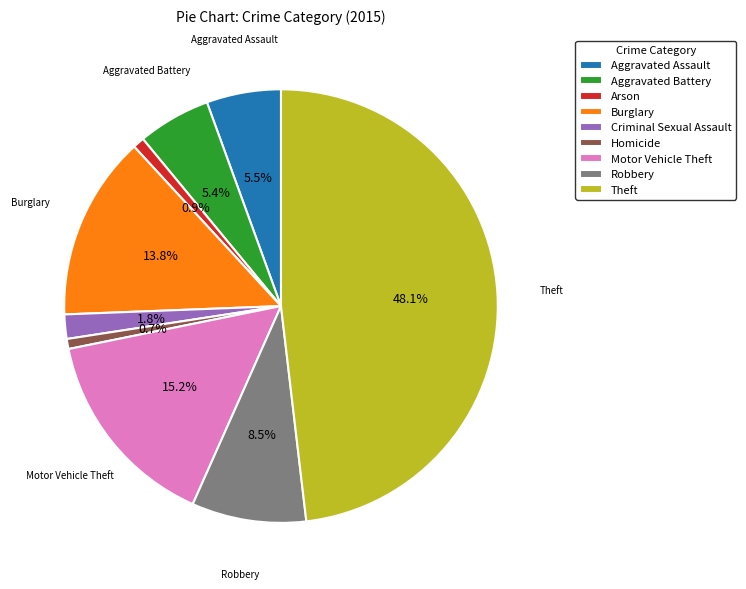

To the nearest percent, what is the average slice percentage?

11%